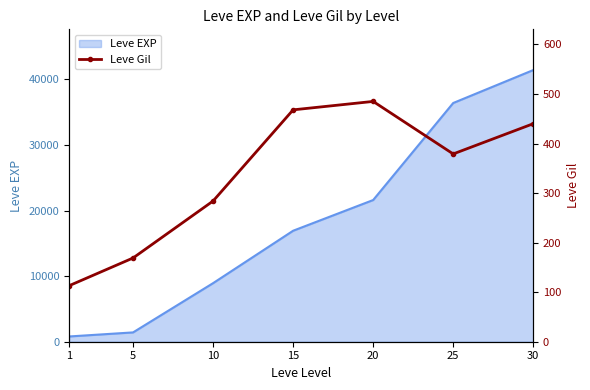

The value of Leve EXP at 30 is 41410. True or false?

True